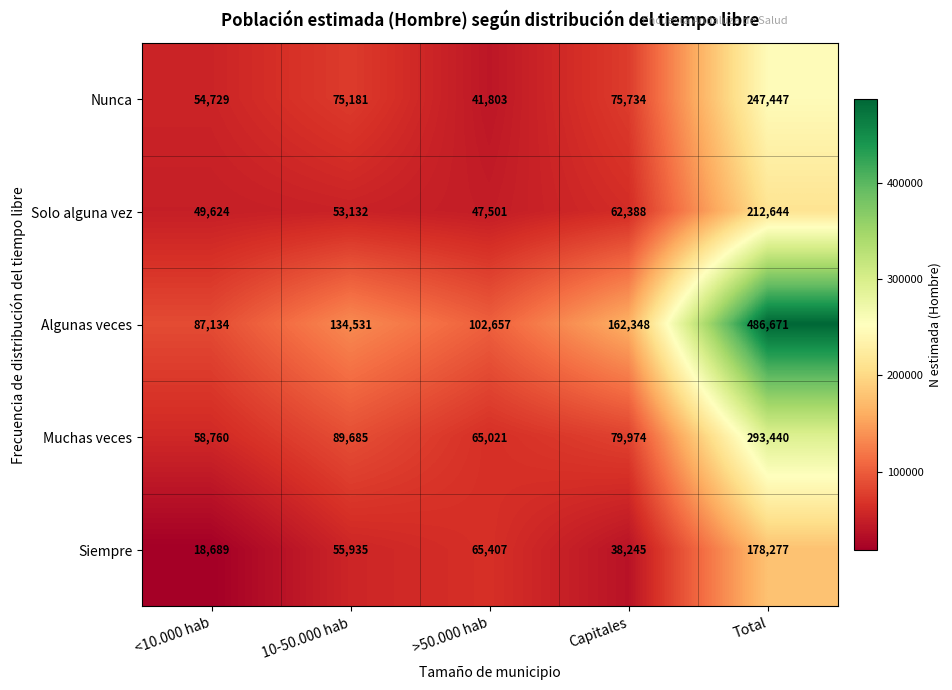

What is the total value across all series at Capitales?

418689